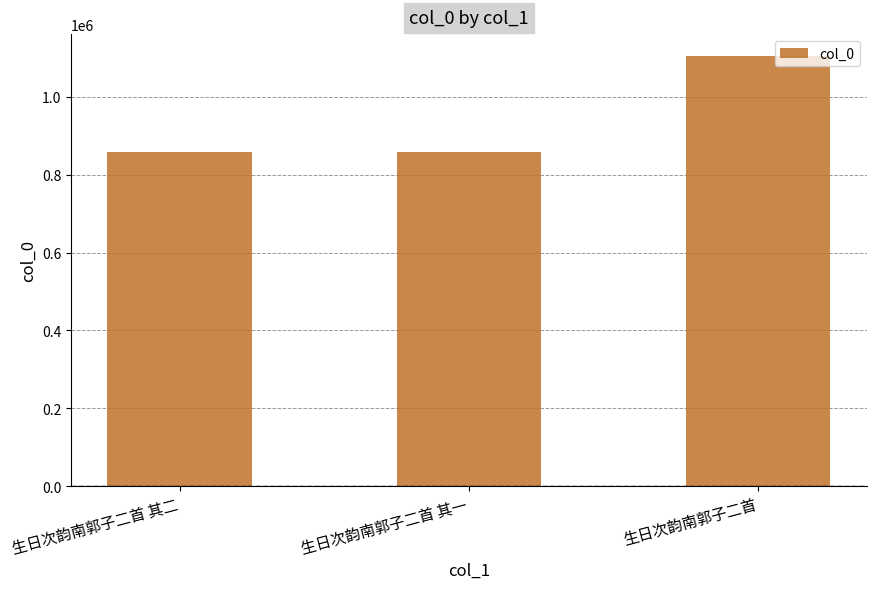

Read the value at 生日次韵南郭子二首 其一, to the nearest 10.

858130